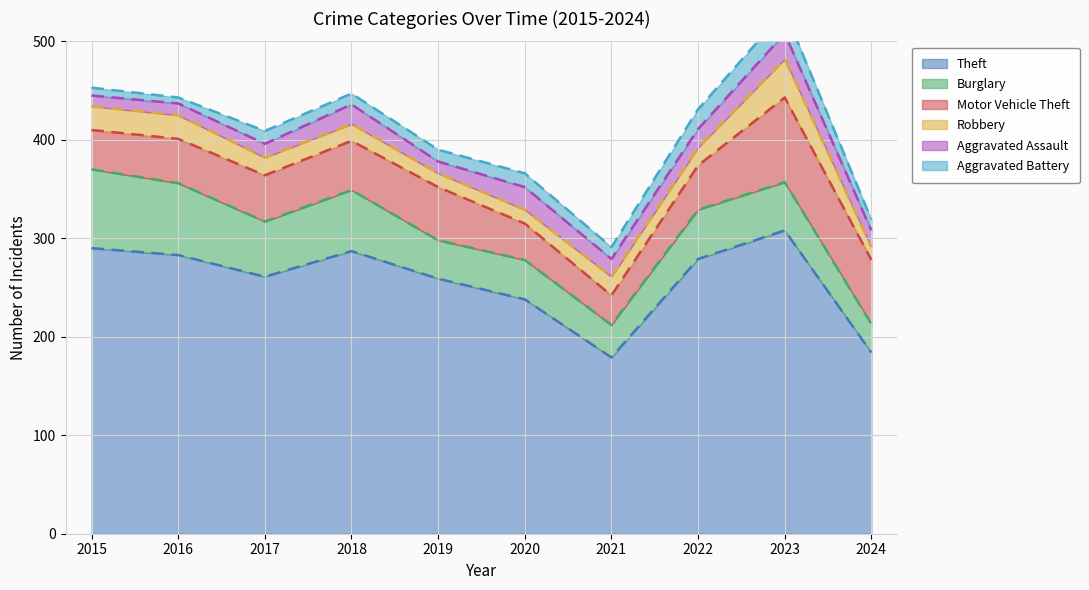

Rank the series at 2020 from lowest to highest value.

Robbery, Aggravated Battery, Aggravated Assault, Motor Vehicle Theft, Burglary, Theft